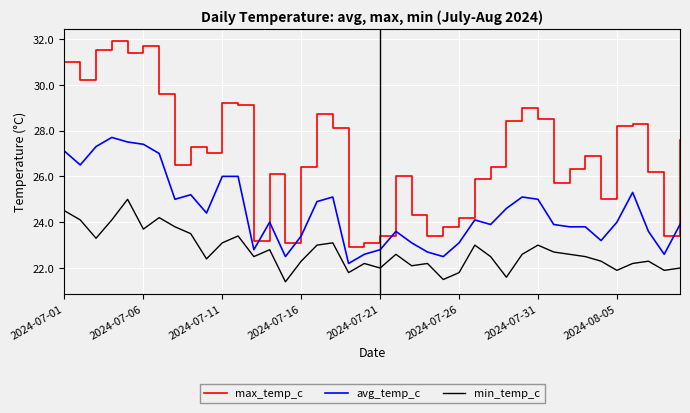

Rank the series by their average value, from lowest to highest.

min_temp_c, avg_temp_c, max_temp_c